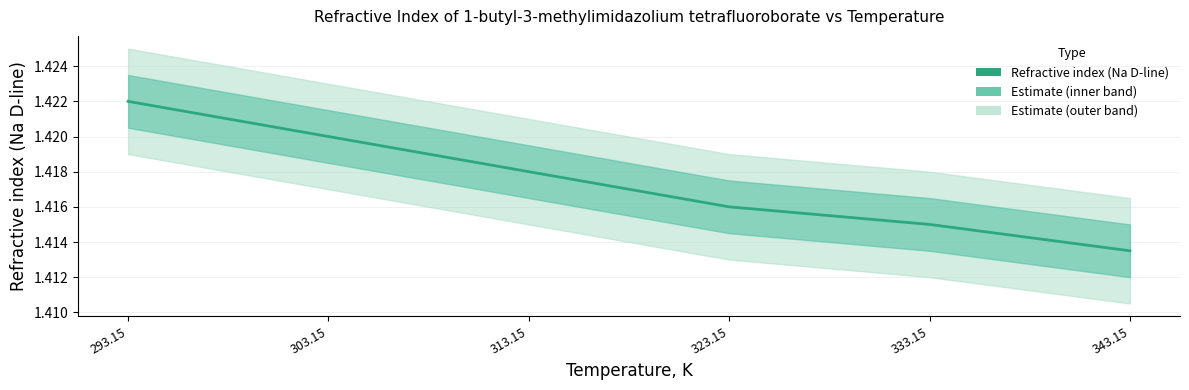

List the labels in order of value, largest first.

293.15, 303.15, 313.15, 323.15, 333.15, 343.15